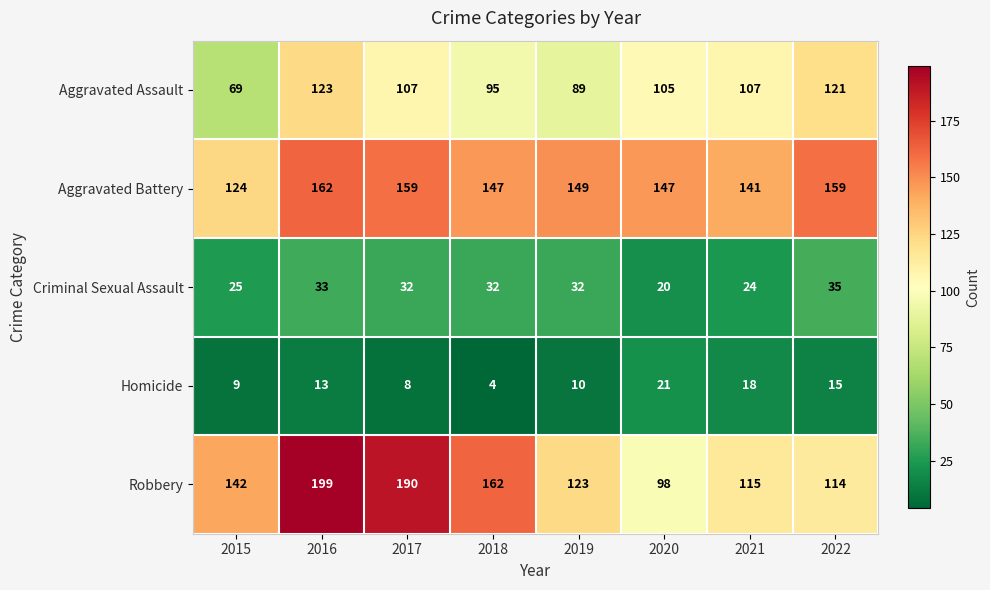

List the series in order of their peak value, lowest first.

Homicide, Criminal Sexual Assault, Aggravated Assault, Aggravated Battery, Robbery